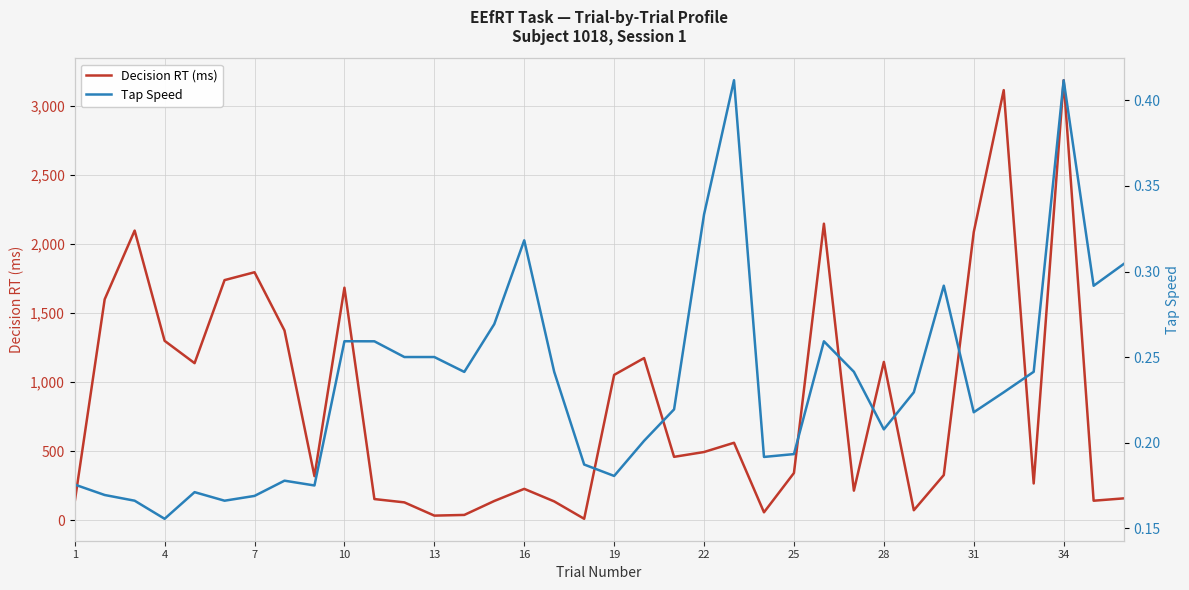

What is the maximum value for Decision RT (ms)?

3189